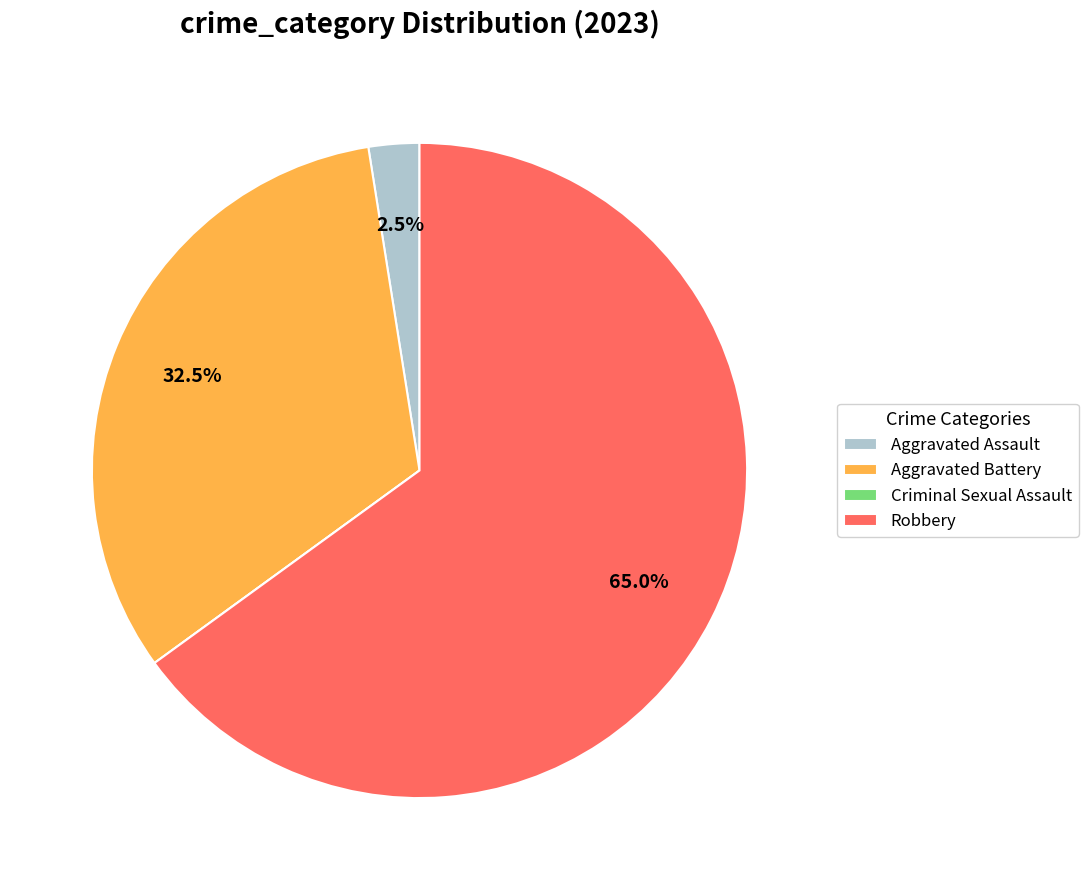

What is the largest slice in the pie chart?

Robbery